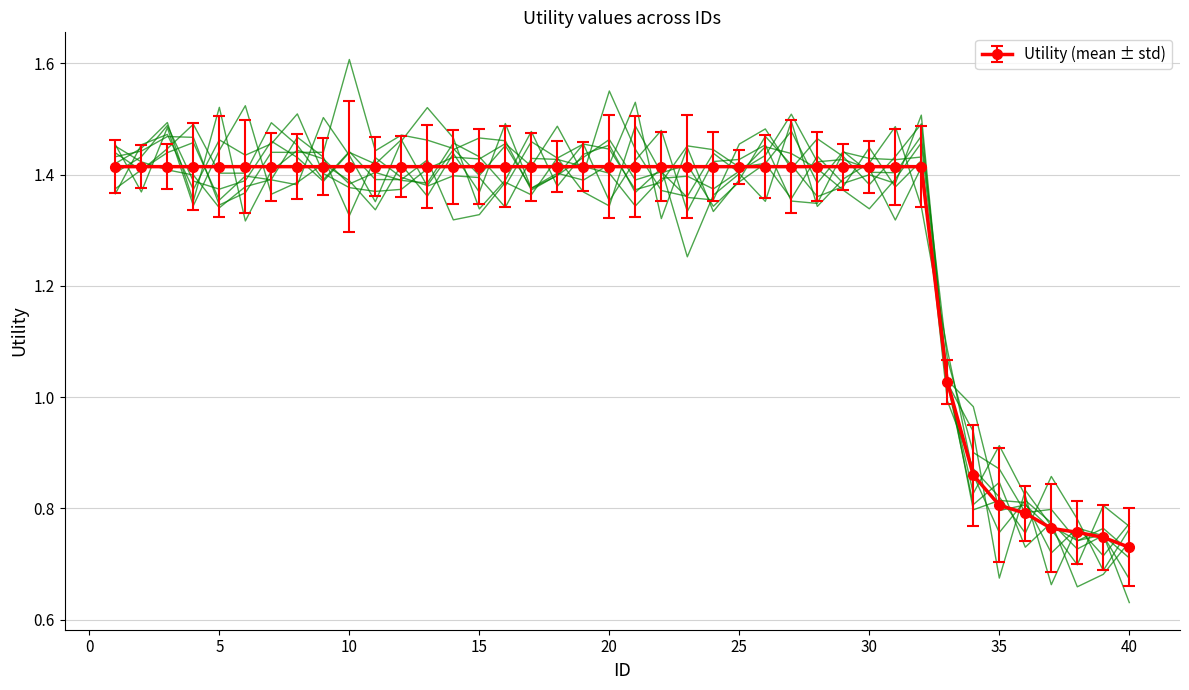

At which label does the data first exceed 1?

1